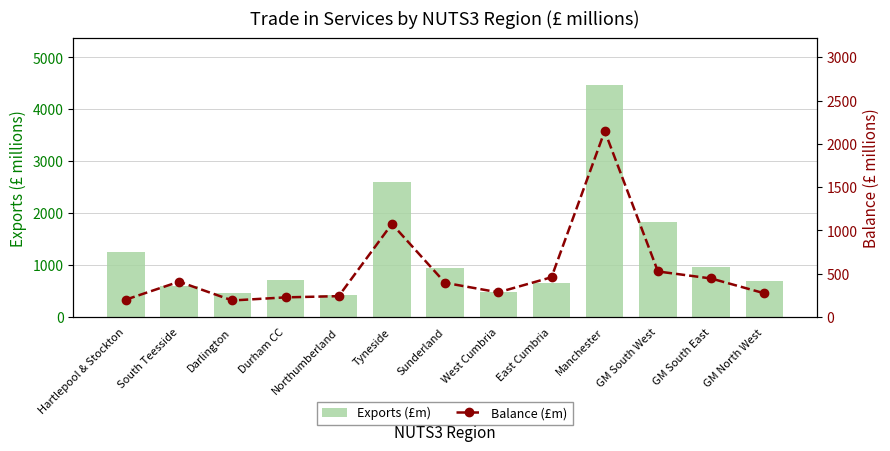

Which has a higher value, Northumberland or East Cumbria?

East Cumbria